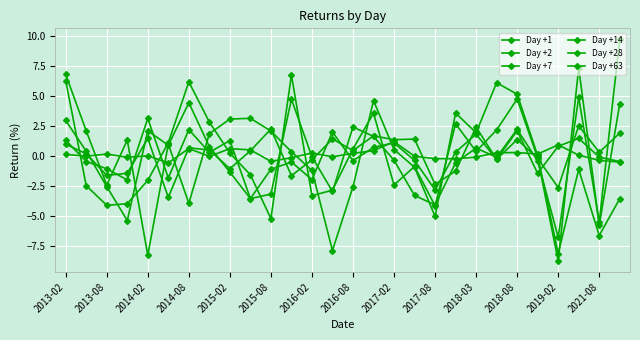

How many lines are shown in the chart?

6